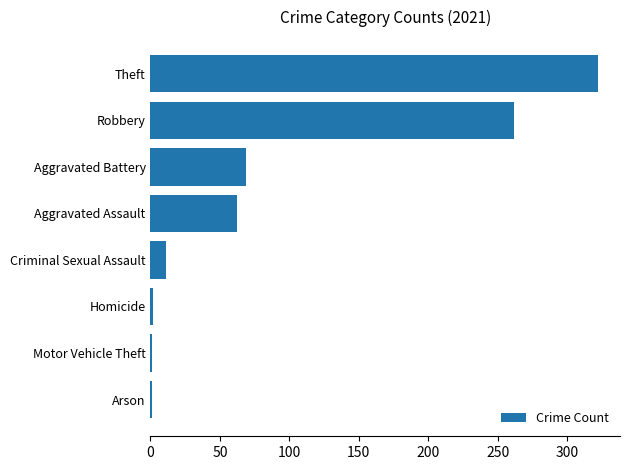

True or false: the data shows 322 at Theft.

True